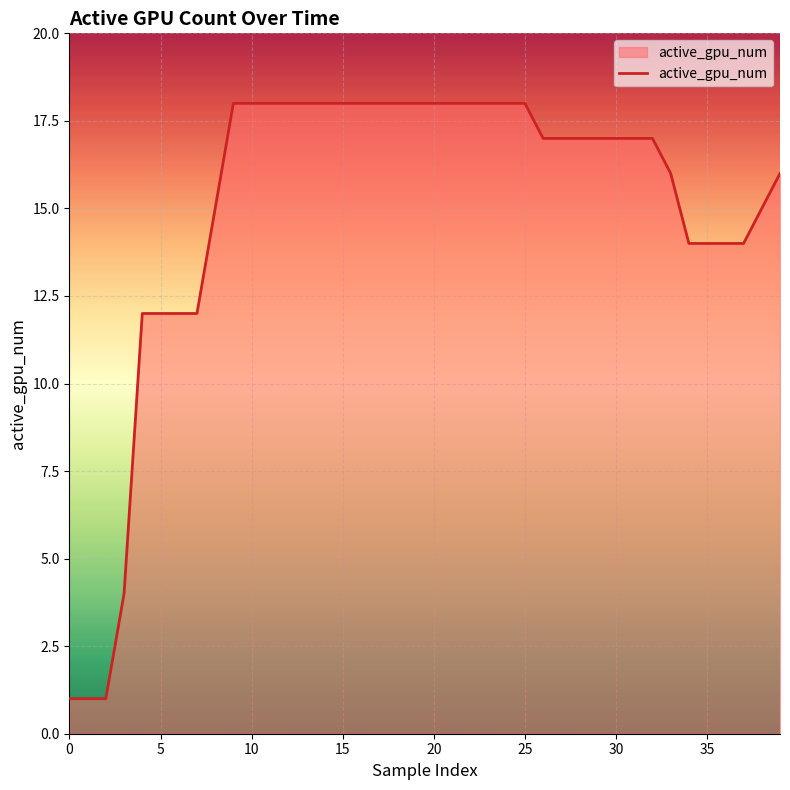

What is the greatest value displayed?

18